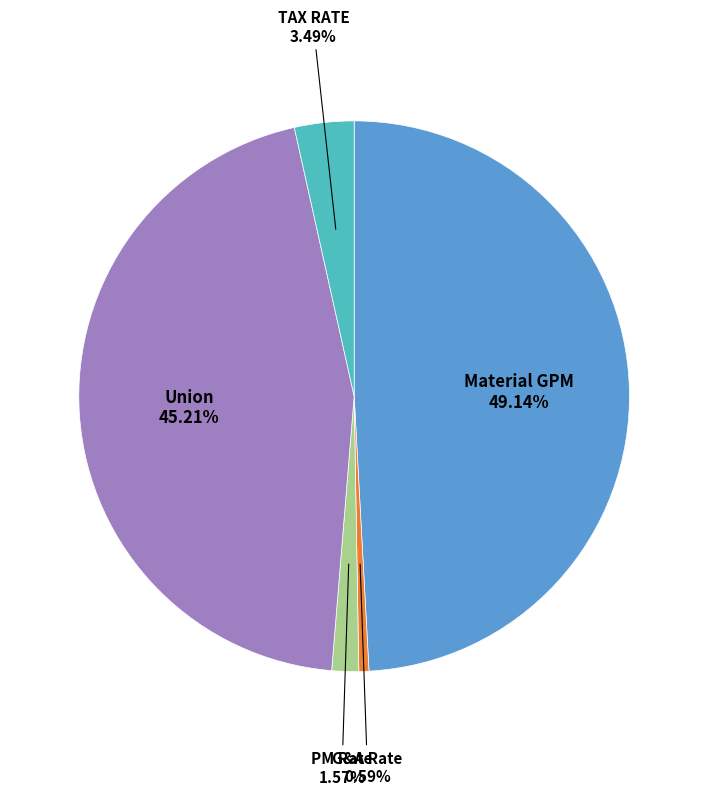

Is there a majority slice in this chart?

No